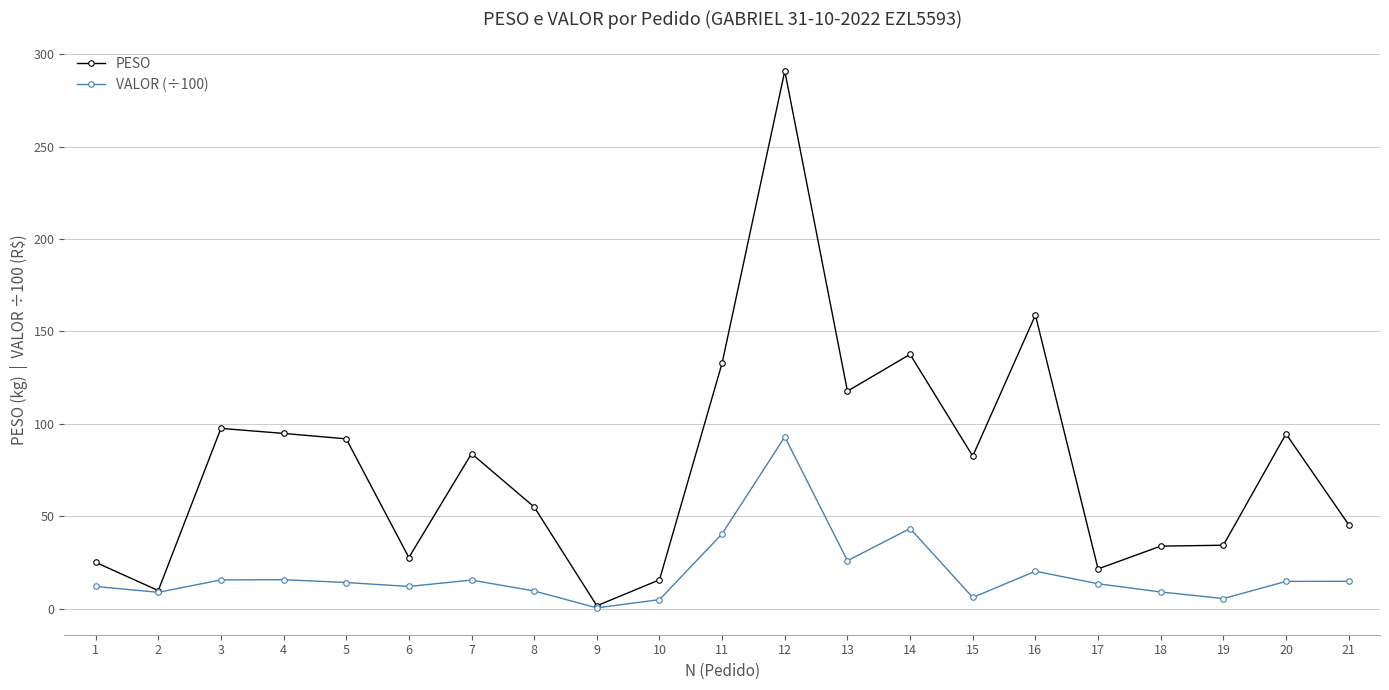

How many data points in VALOR (÷100) are less than 14?

10